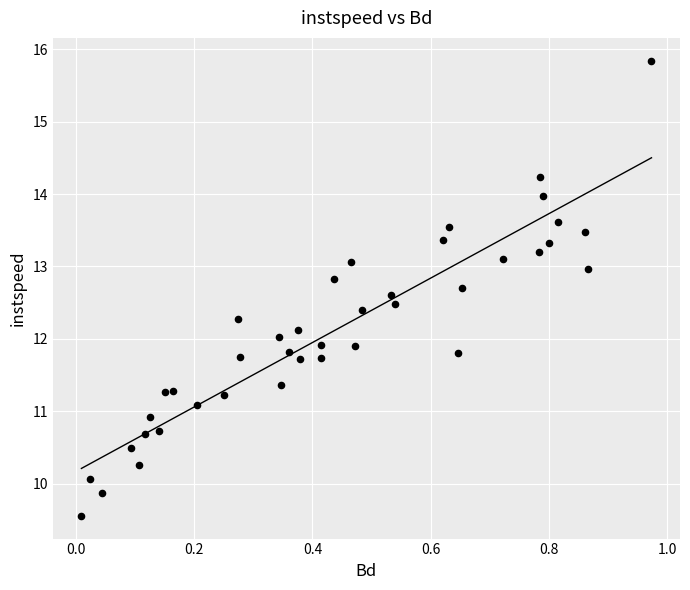

What is the range of Y values (max minus min)?

6.3